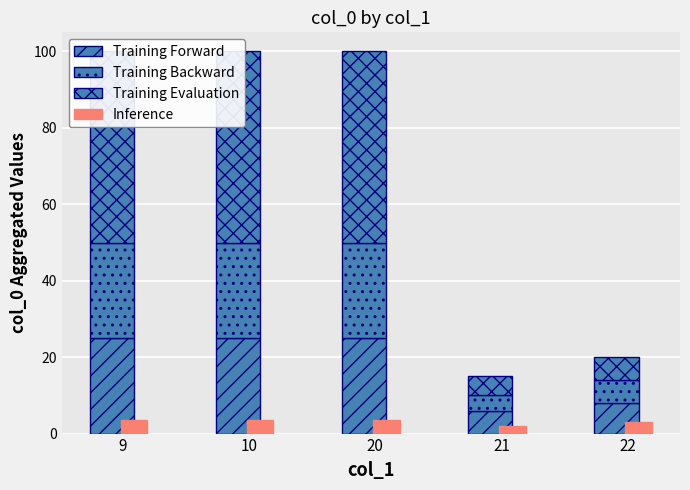

Rank the series by their maximum value, from highest to lowest.

Training Evaluation, Training Forward, Training Backward, Inference